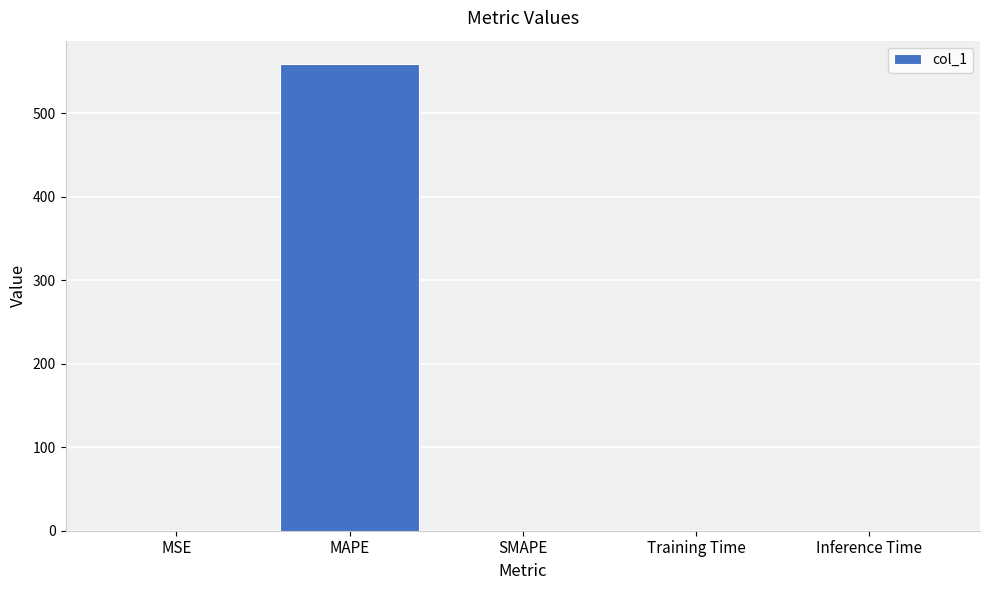

Which category has the highest value across all series?

MAPE